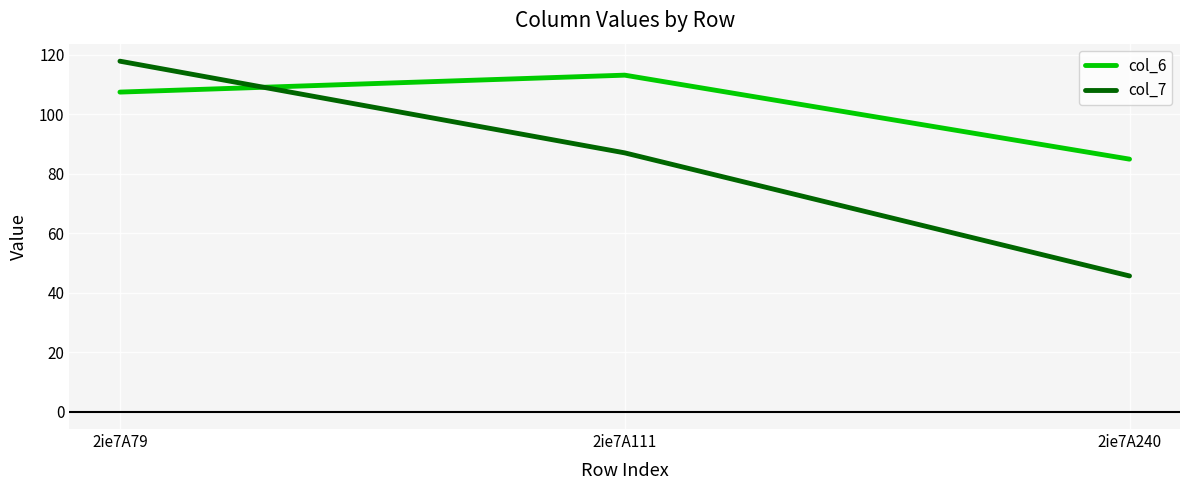

How many distinct data groups are displayed?

2